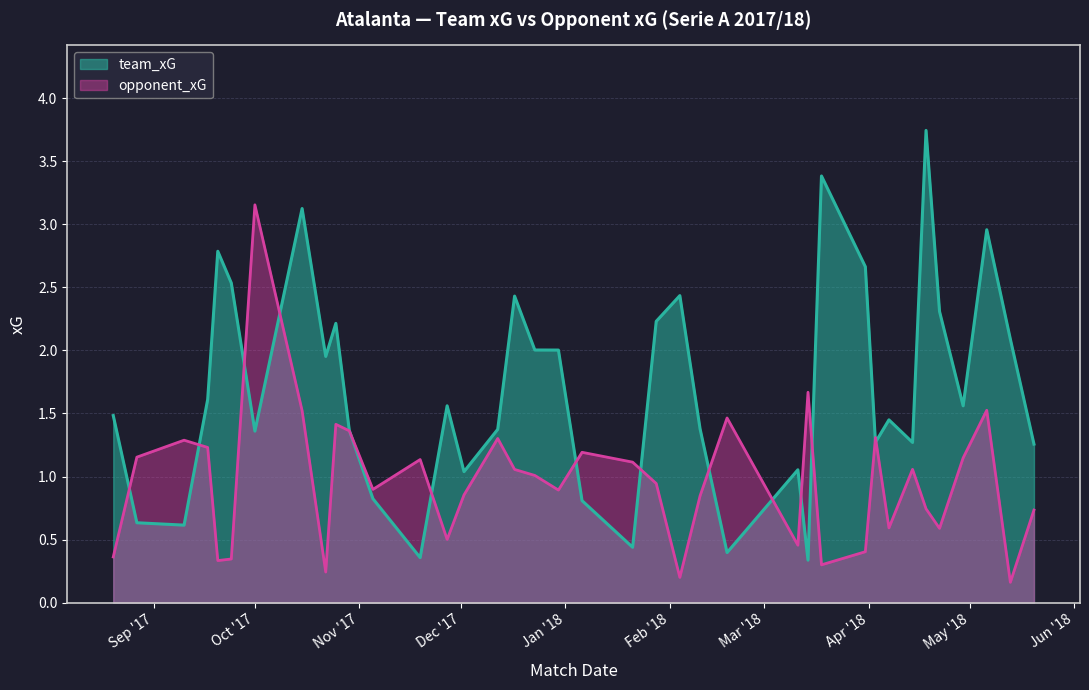

Rank the series by their average value, from lowest to highest.

opponent_xG, team_xG